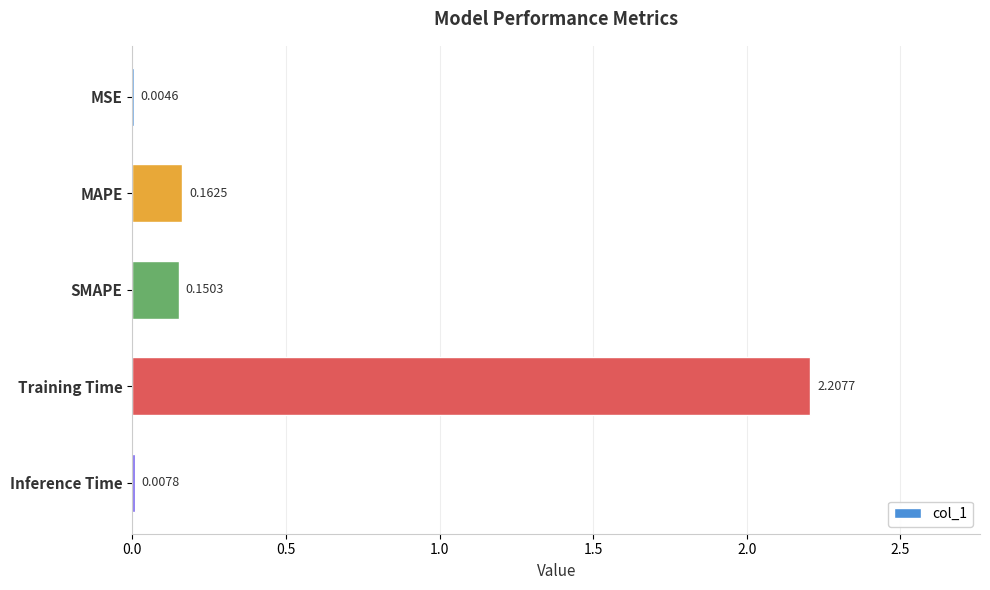

Count the number of data series in this chart.

1